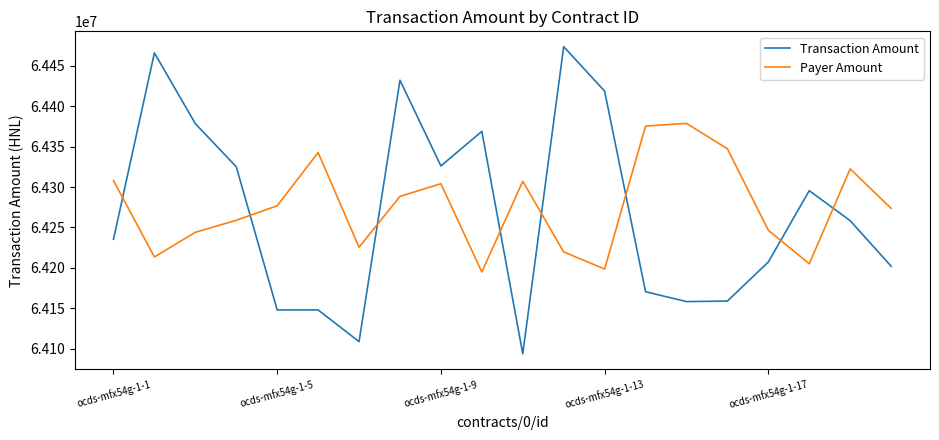

Rank the series by their maximum value, from lowest to highest.

Payer Amount, Transaction Amount